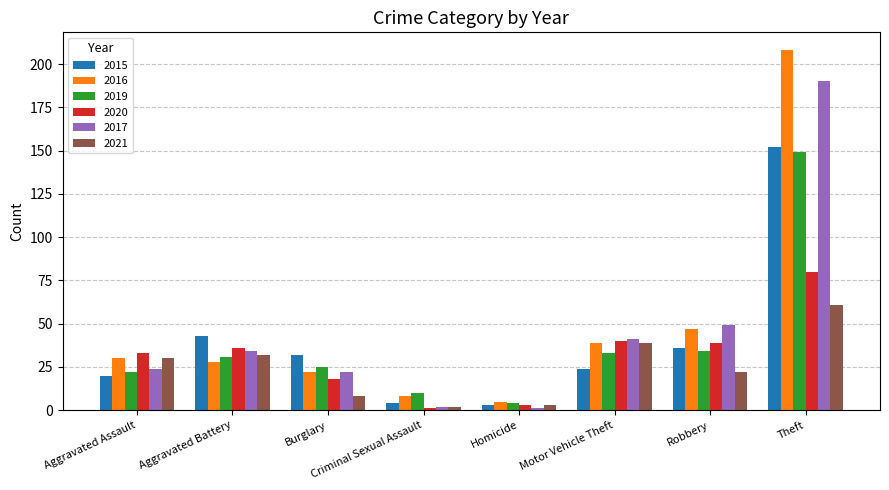

What is the label of the 3rd bar from the left?

Burglary